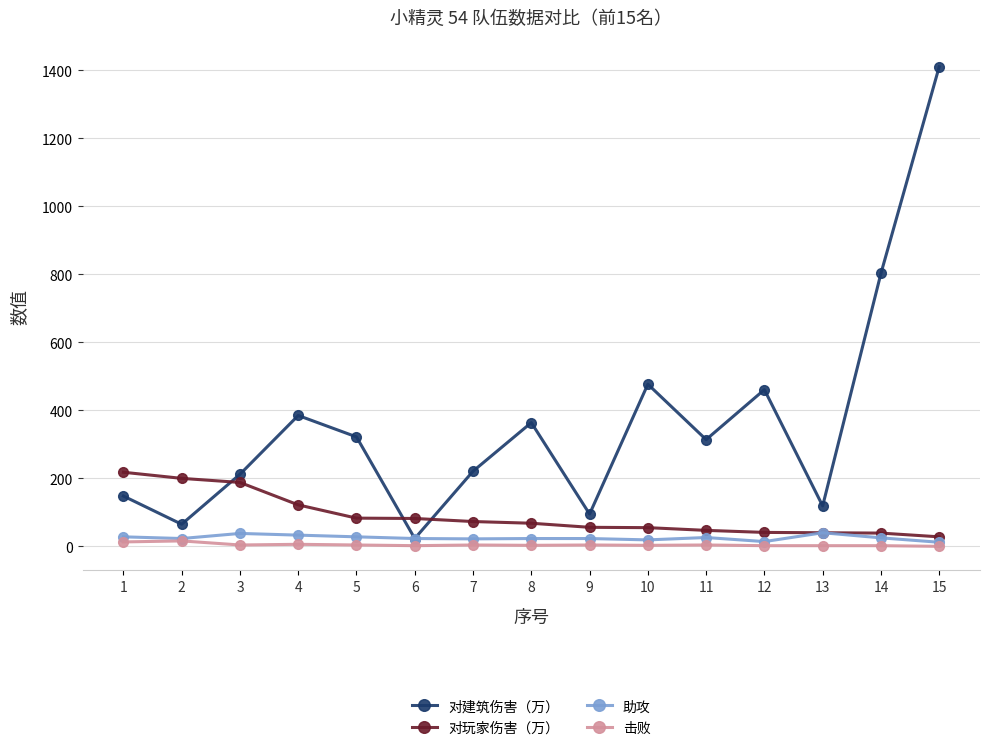

What is the maximum value shown in the chart?

1411